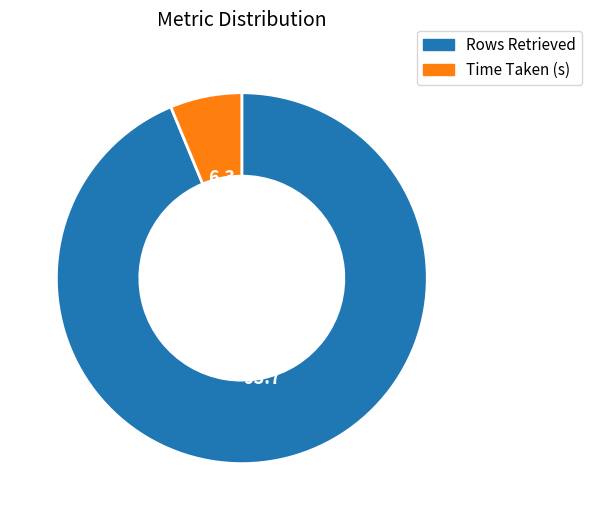

Which has a higher value, Time Taken (s) or Rows Retrieved?

Rows Retrieved